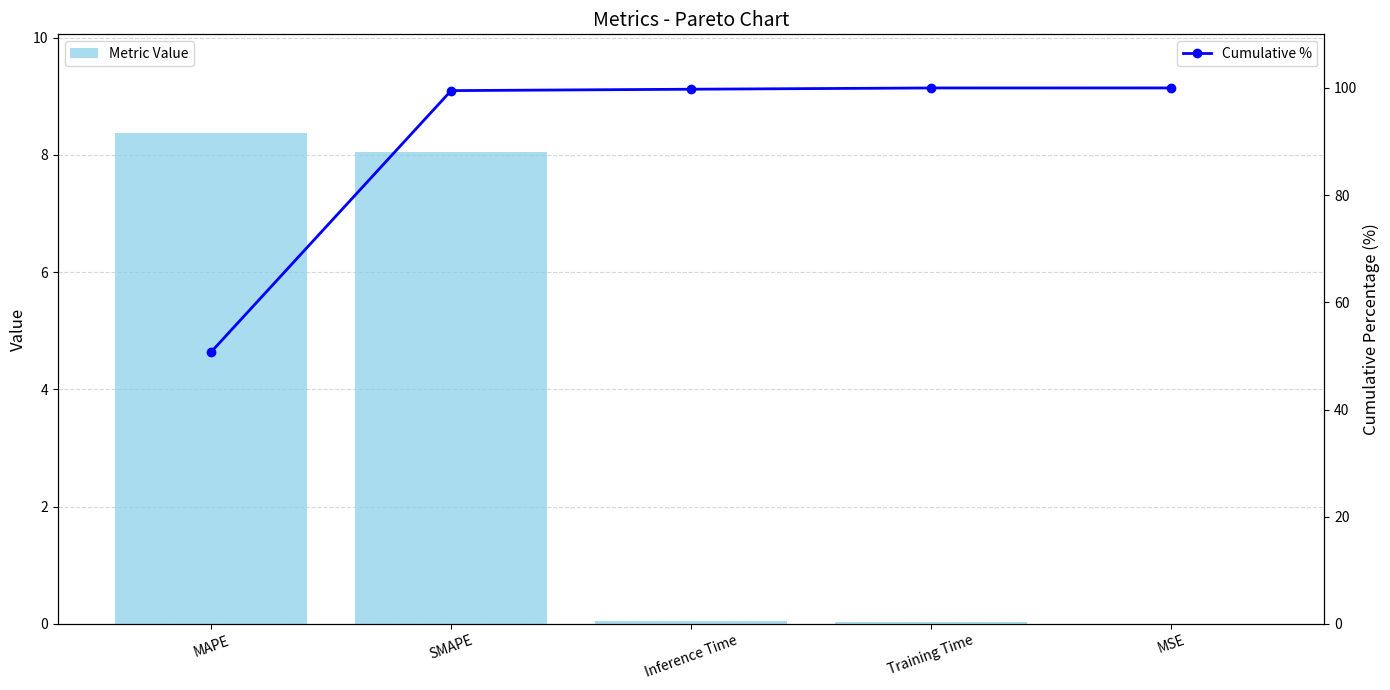

What is the spread (max minus min) of values at MAPE?

42.4